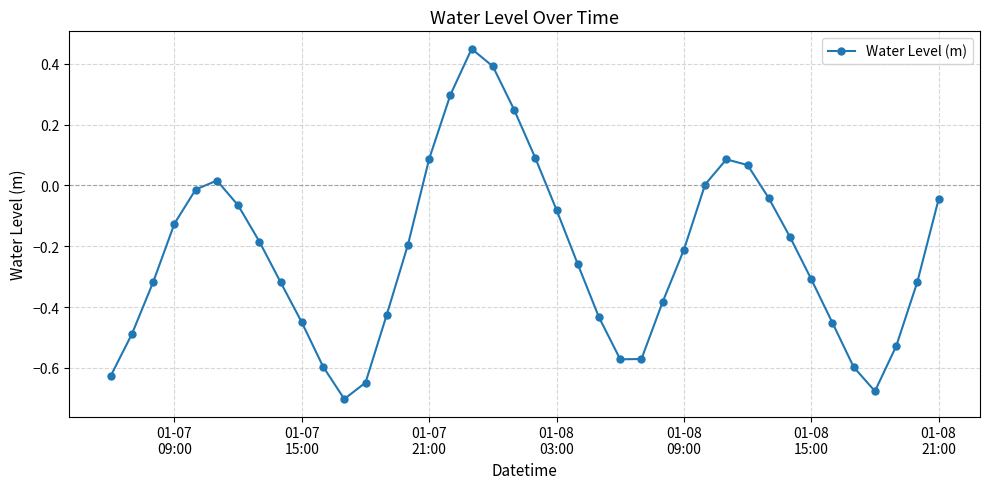

What is the difference between the maximum and minimum values?

1.2